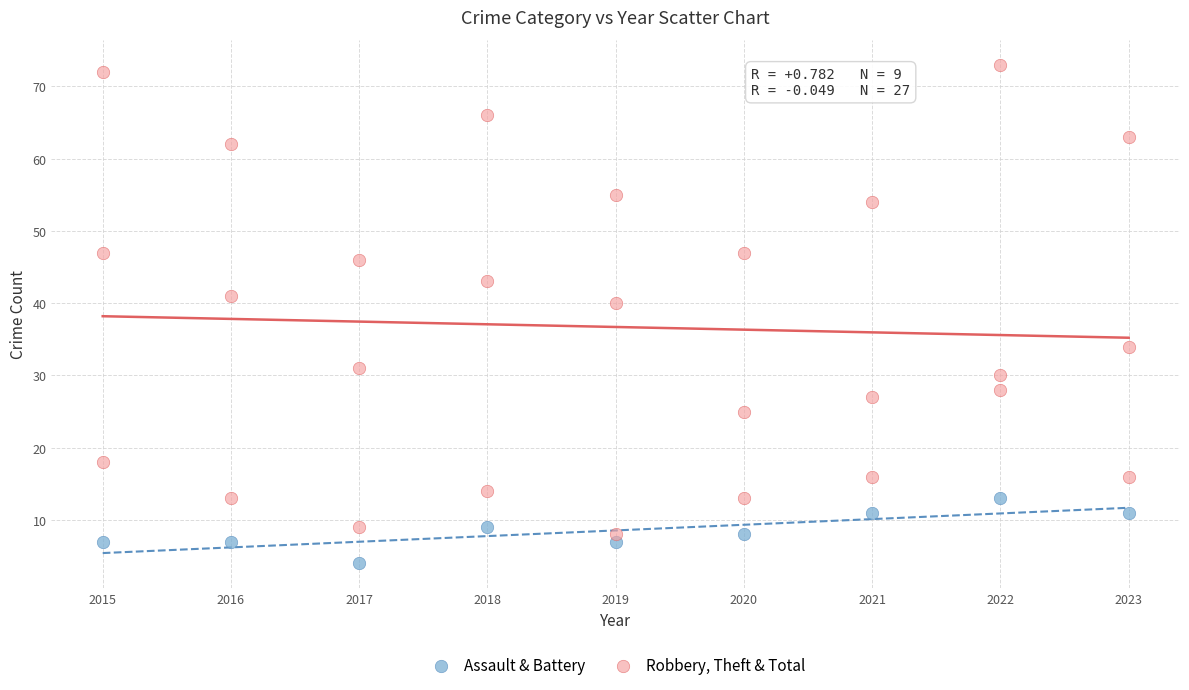

Which series reaches the minimum Y coordinate?

Assault & Battery